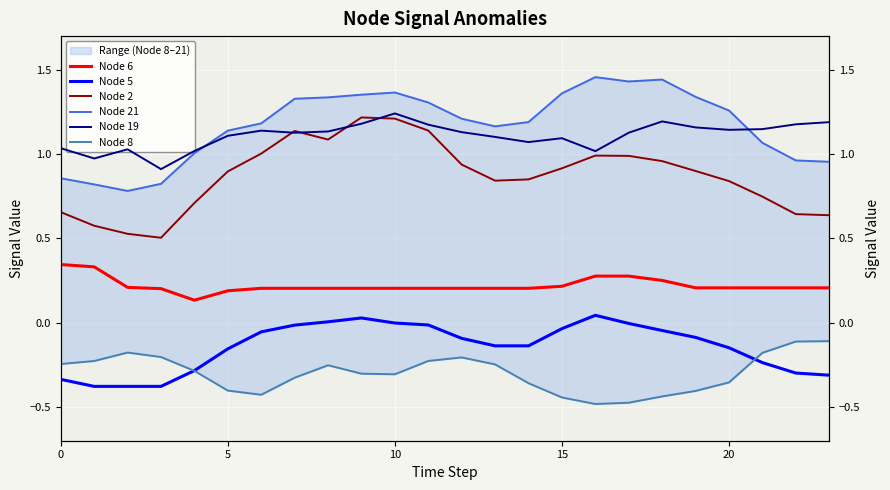

Which series changed the most between 25 and 18?

Node 21